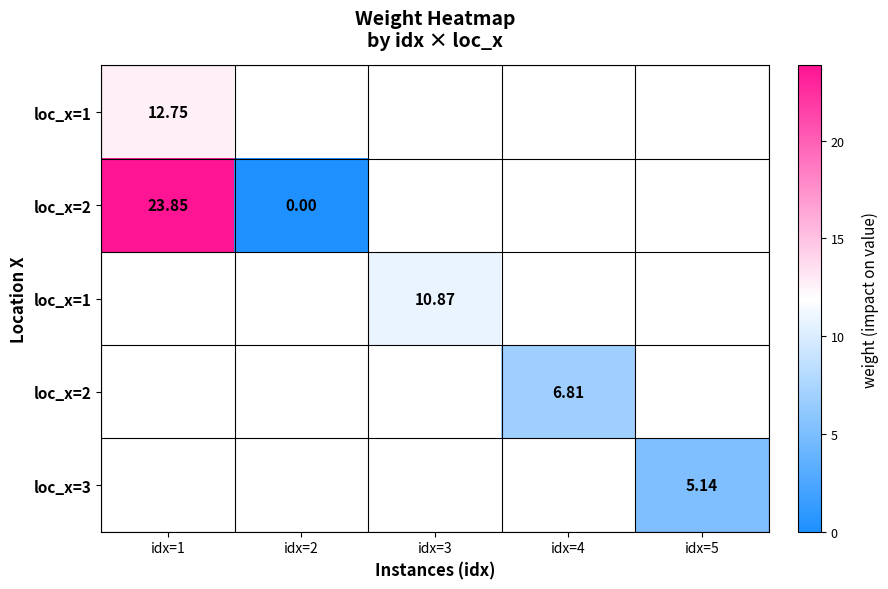

At how many categories does at least one series exceed 14?

1